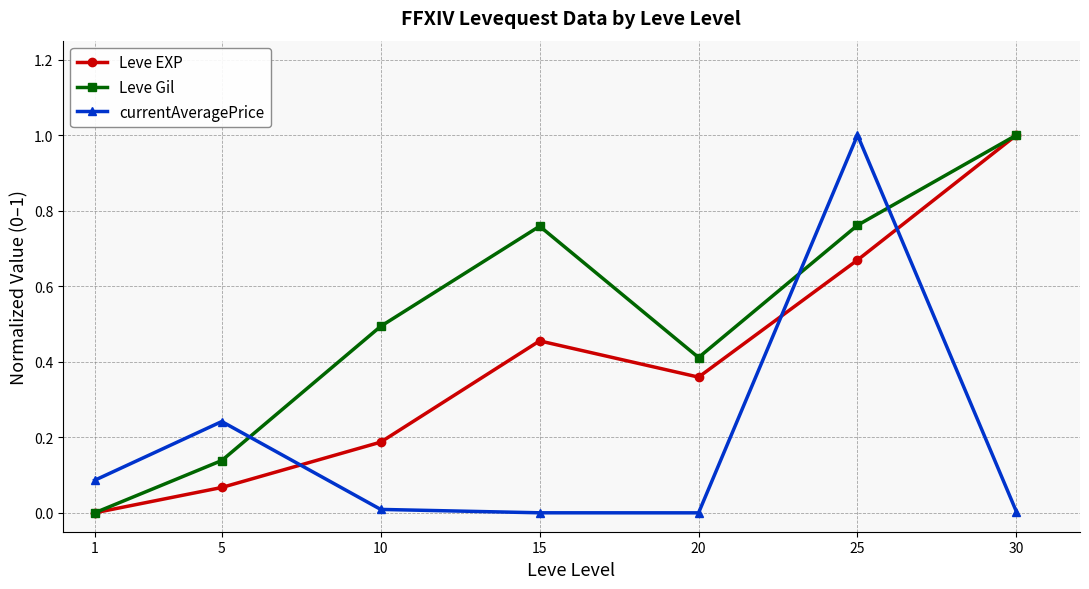

After their last crossing, which series has the higher values: currentAveragePrice or Leve EXP?

Leve EXP